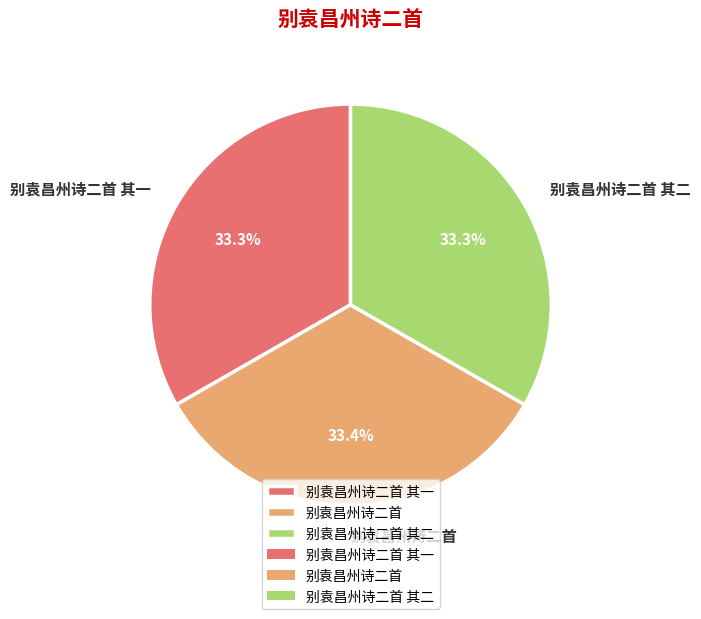

What portion of the pie excludes 别袁昌州诗二首 其一?

66.7%